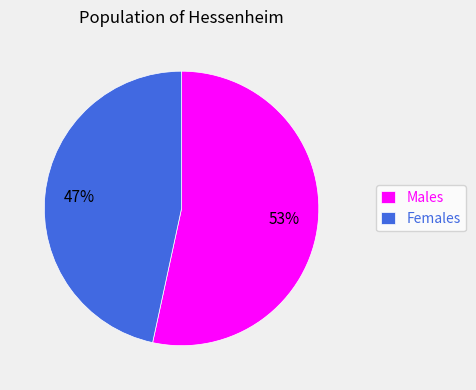

Which slice represents more than half of the pie?

Males